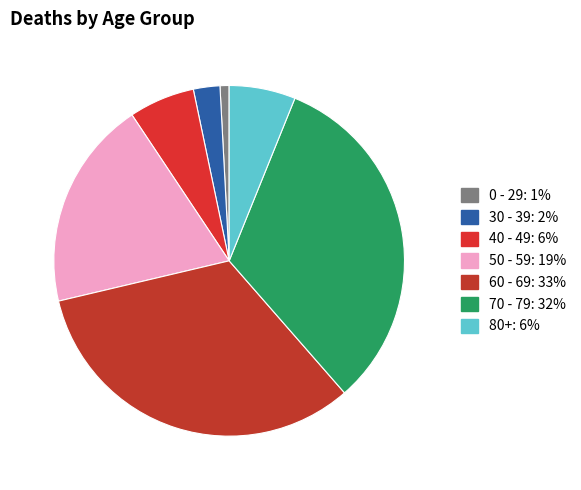

Count the number of slices in the pie.

7